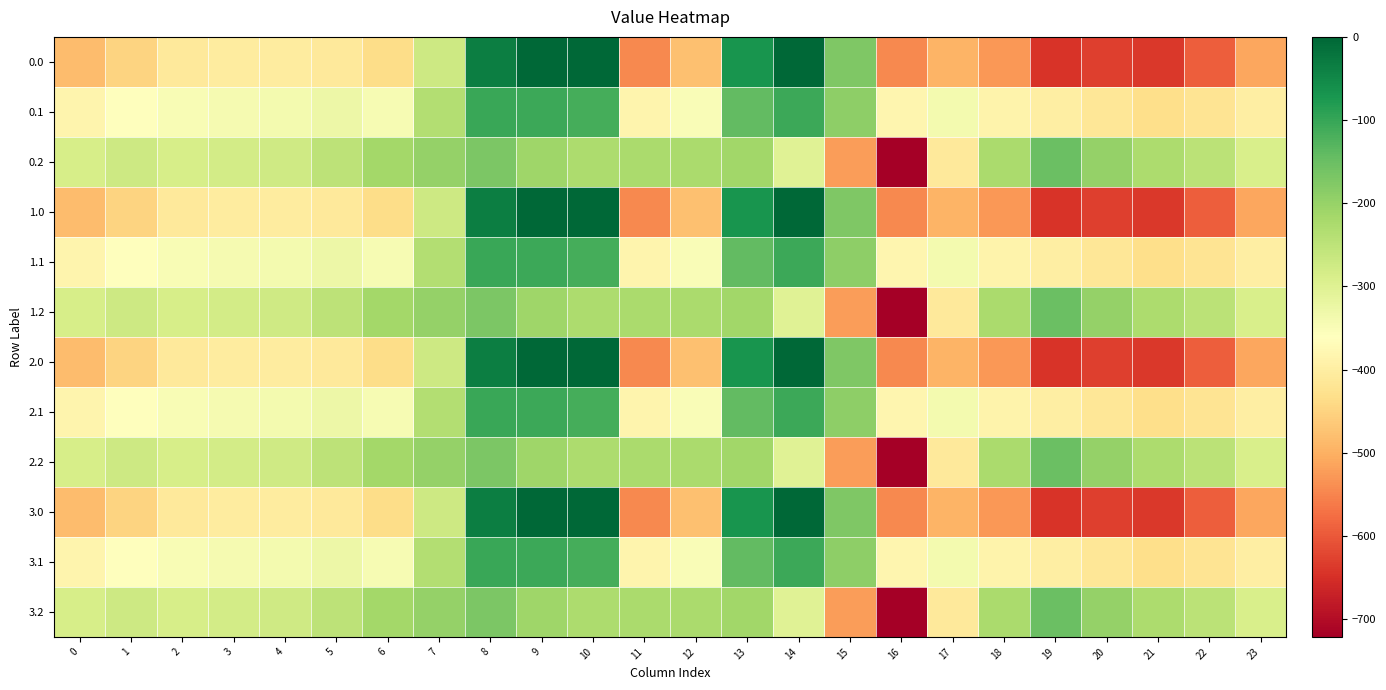

How many series are shown in this chart?

12